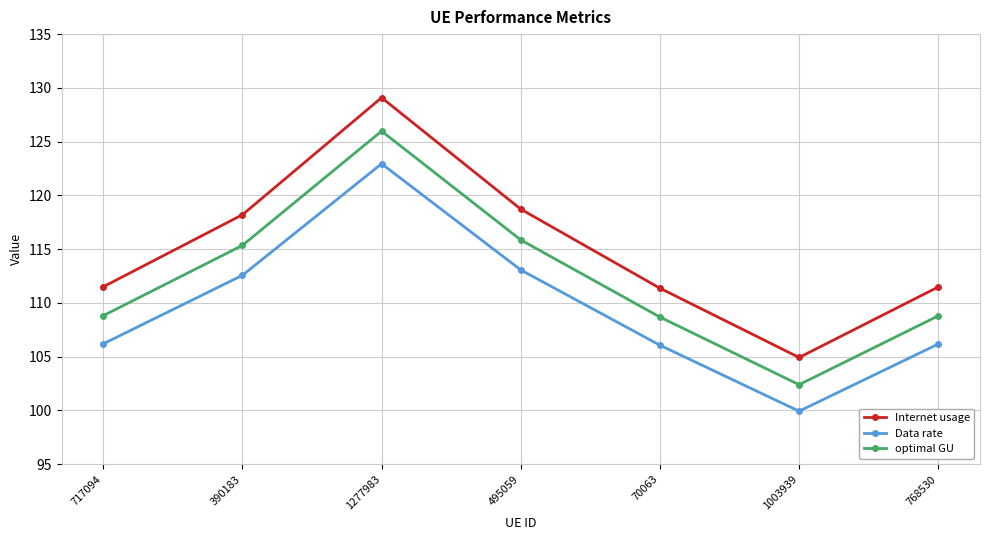

At which label does optimal GU reach its peak?

1277983